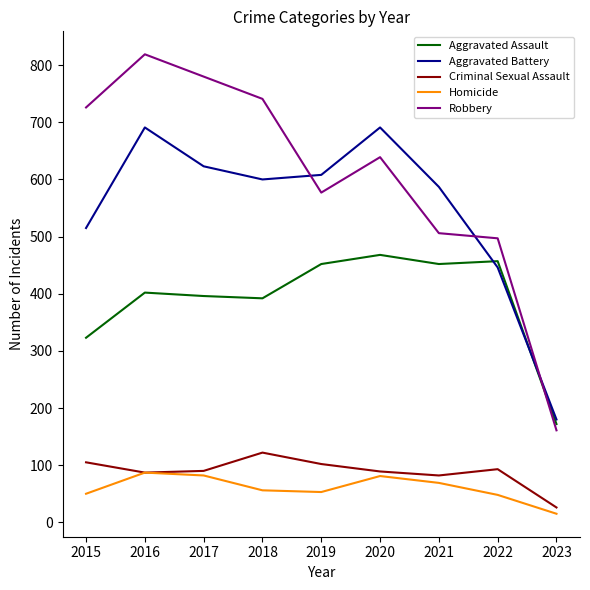

What is the greatest value displayed?

819